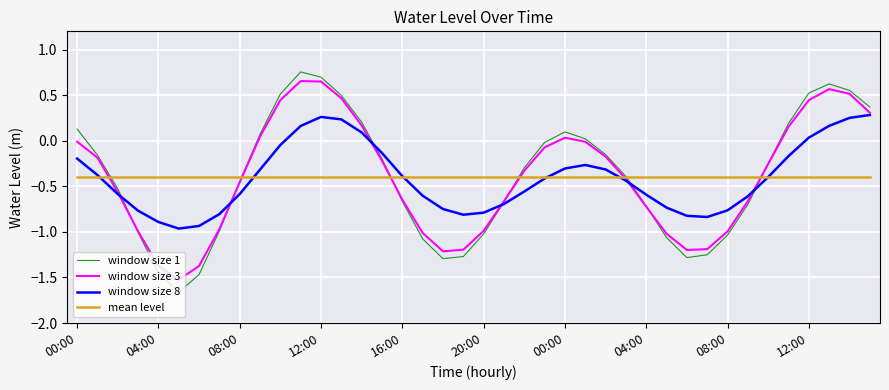

Which series has the widest spread of values?

window size 1